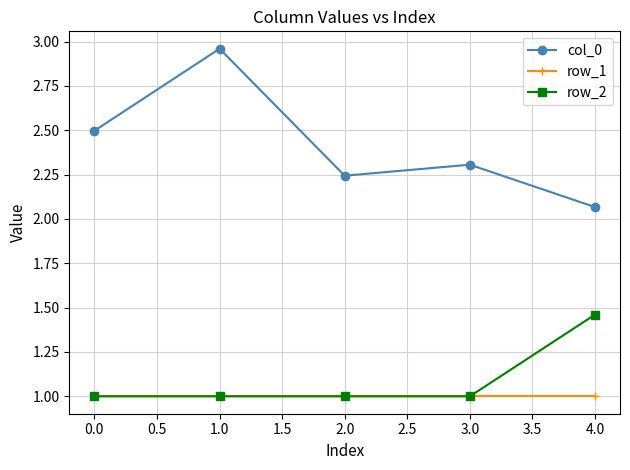

How many data points does each series have?

5